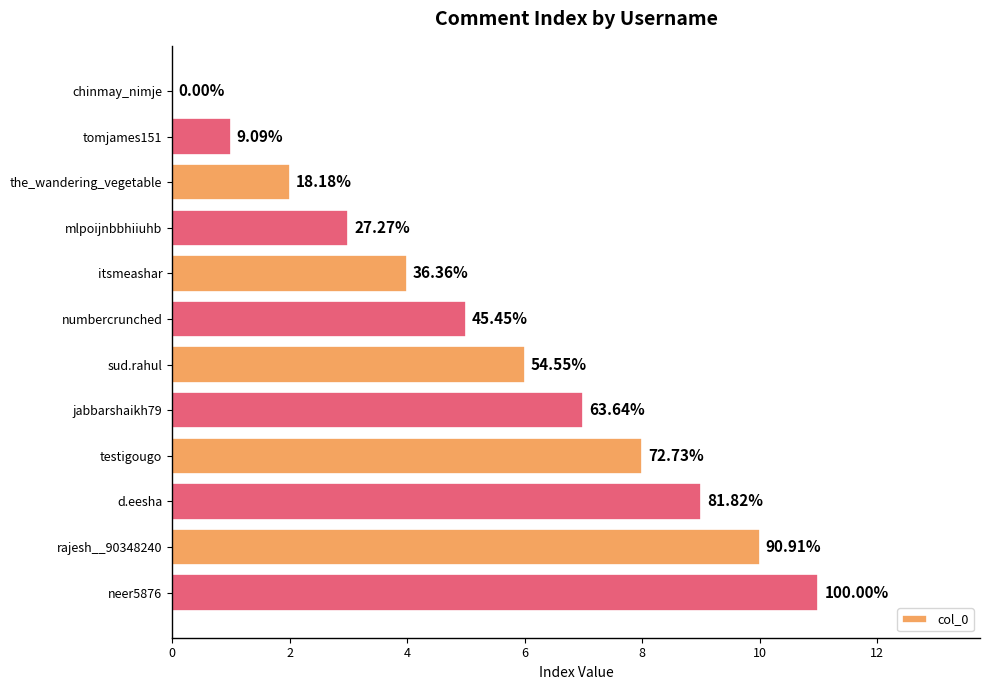

Count the number of data series in this chart.

1